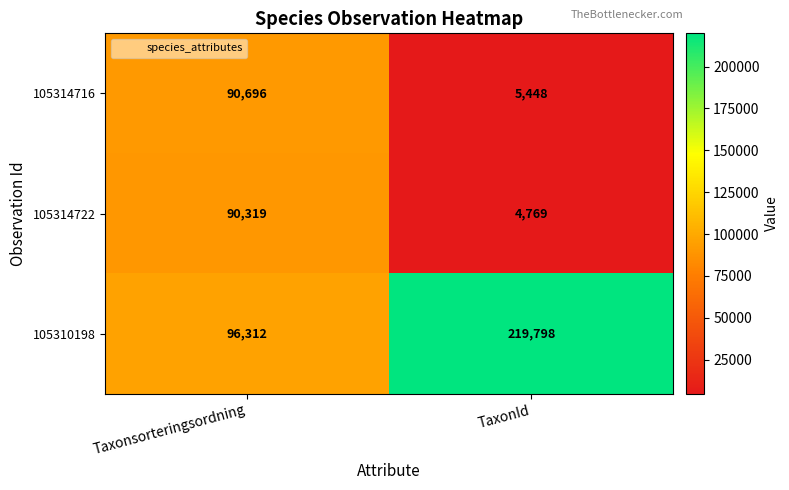

What is the approximate value of 105310198 at Taxonsorteringsordning?

96312